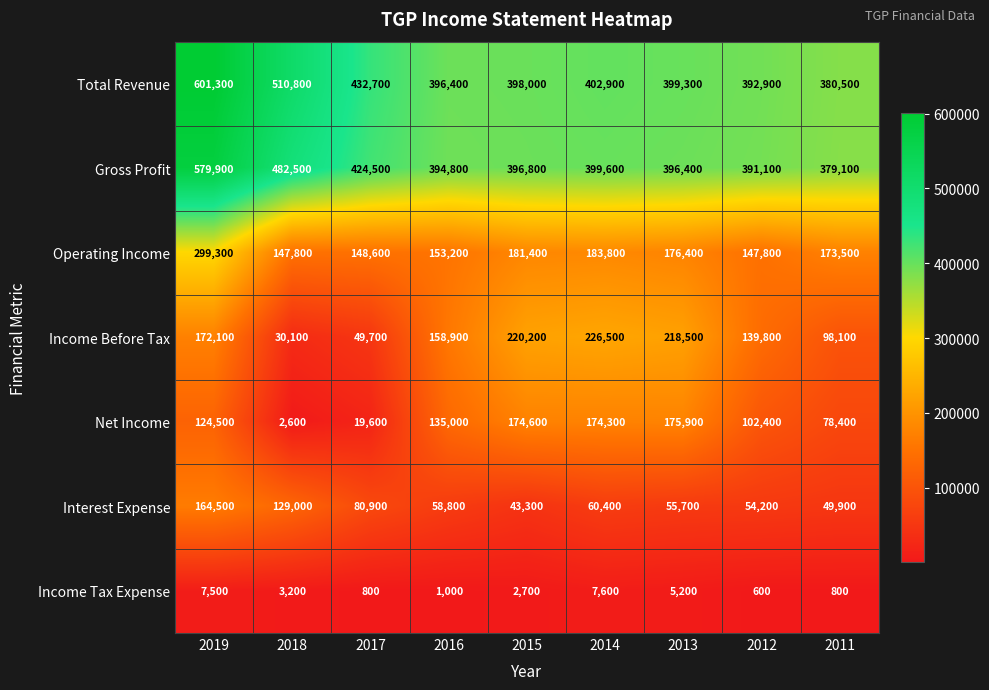

What is the difference between the maximum and minimum values in the Net Income series?

173300